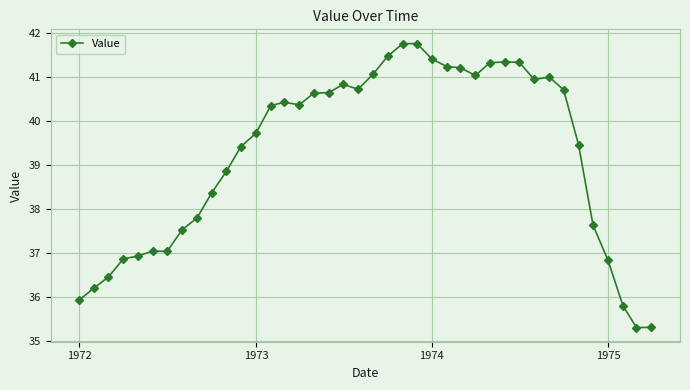

What is the value of the 27th point from the left?

41.2